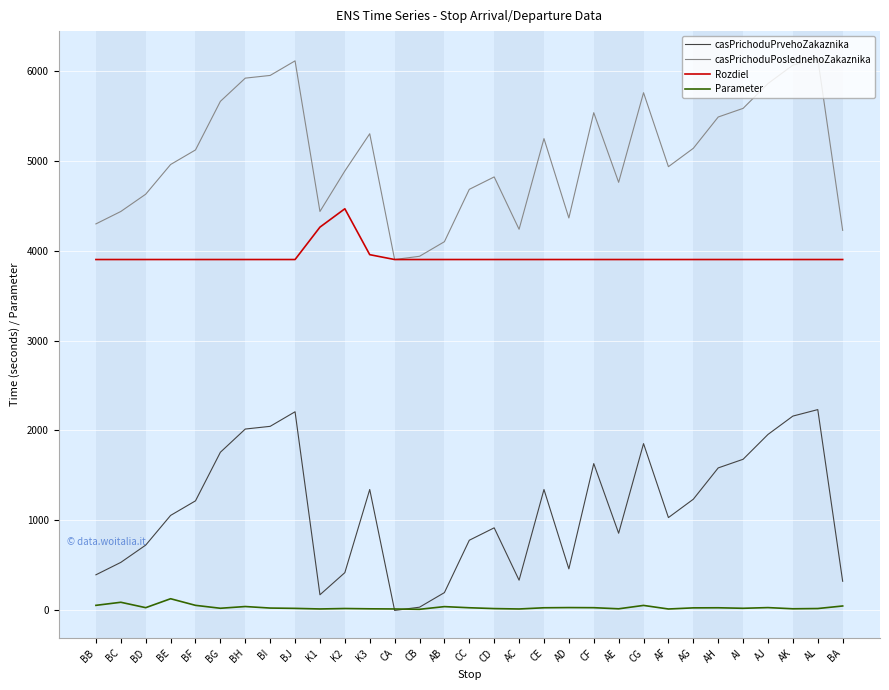

Is this an area chart (filled region under the line)?

No